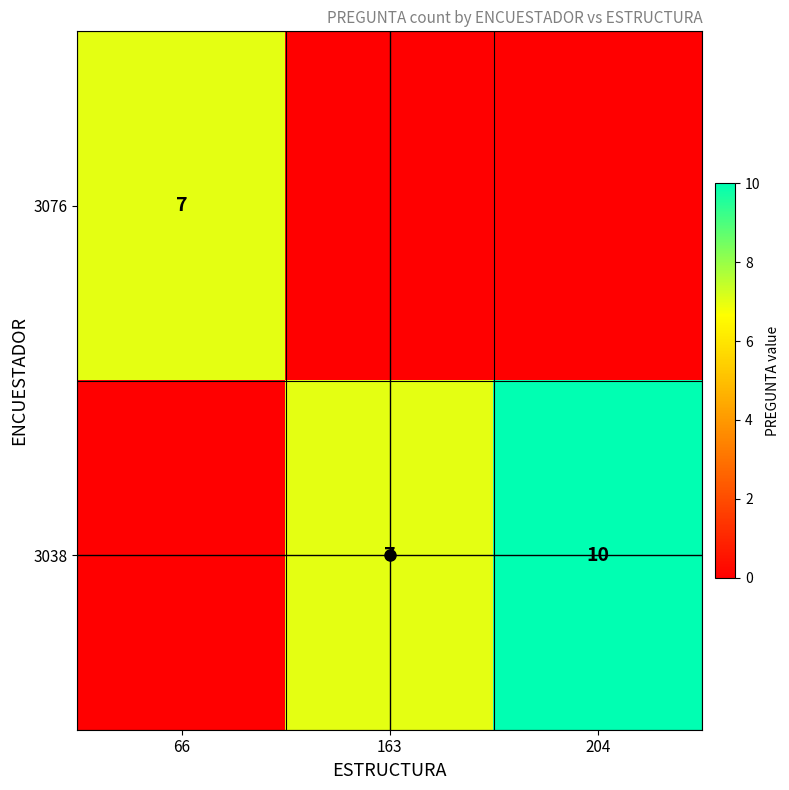

What is the sum of all 3076 values?

7